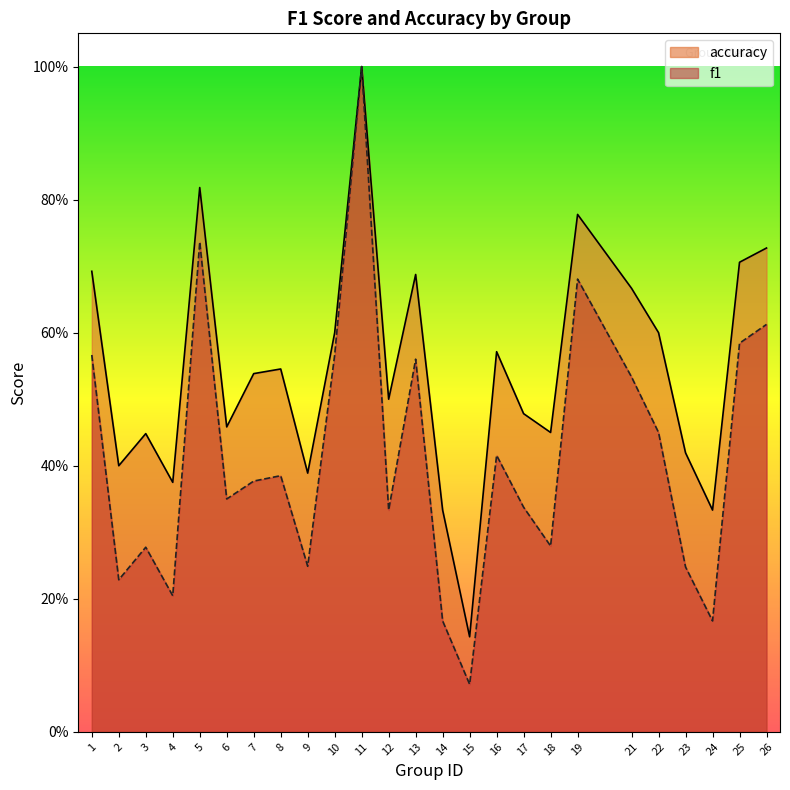

True or false: accuracy and f1 intersect in this chart.

False